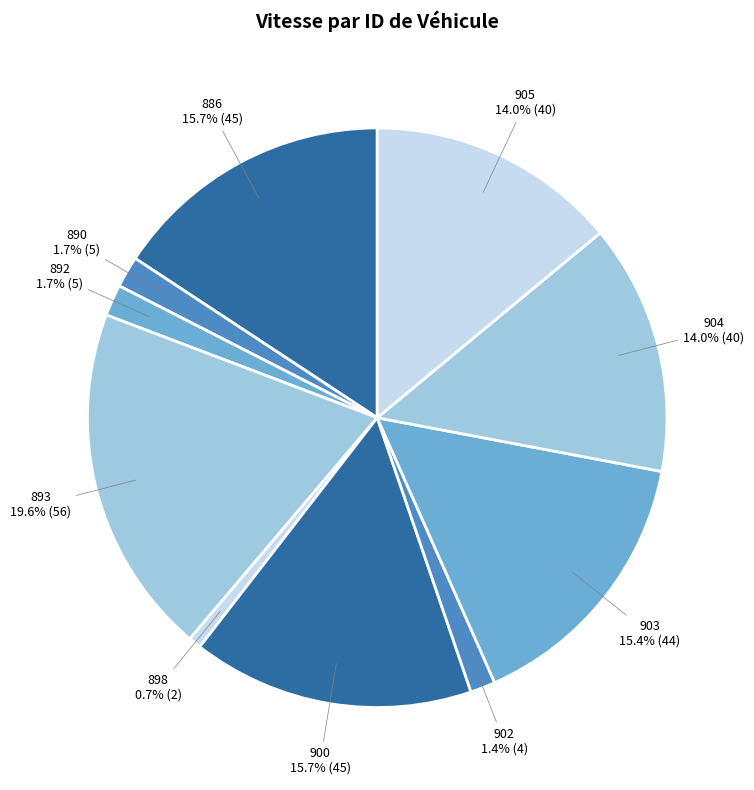

What is the ratio of the value at 893 to the value at 903?

1.3